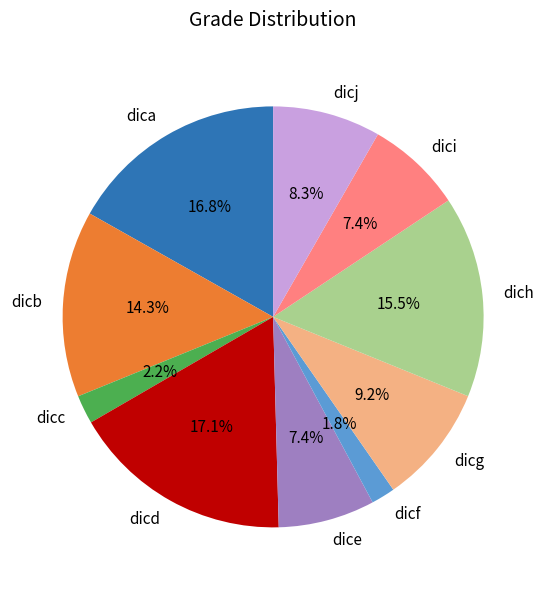

Approximately how many times larger is the value at dicb compared to dicd?

0.8